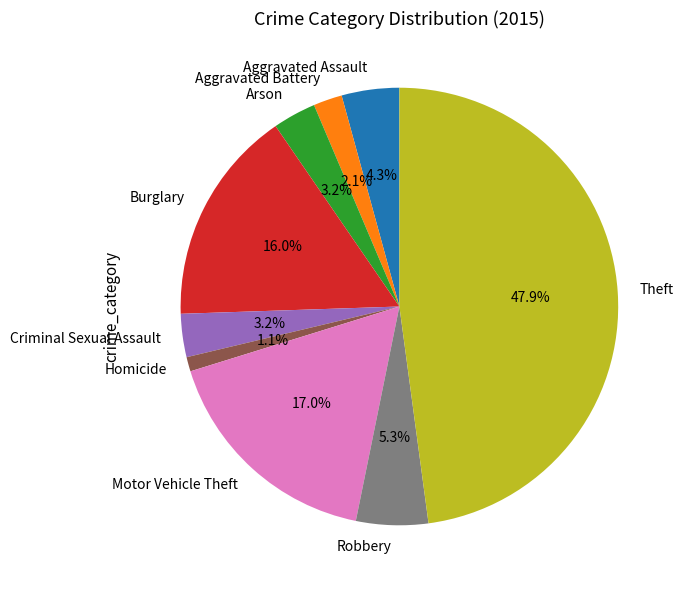

Is it true that Motor Vehicle Theft is 17% of the pie?

True